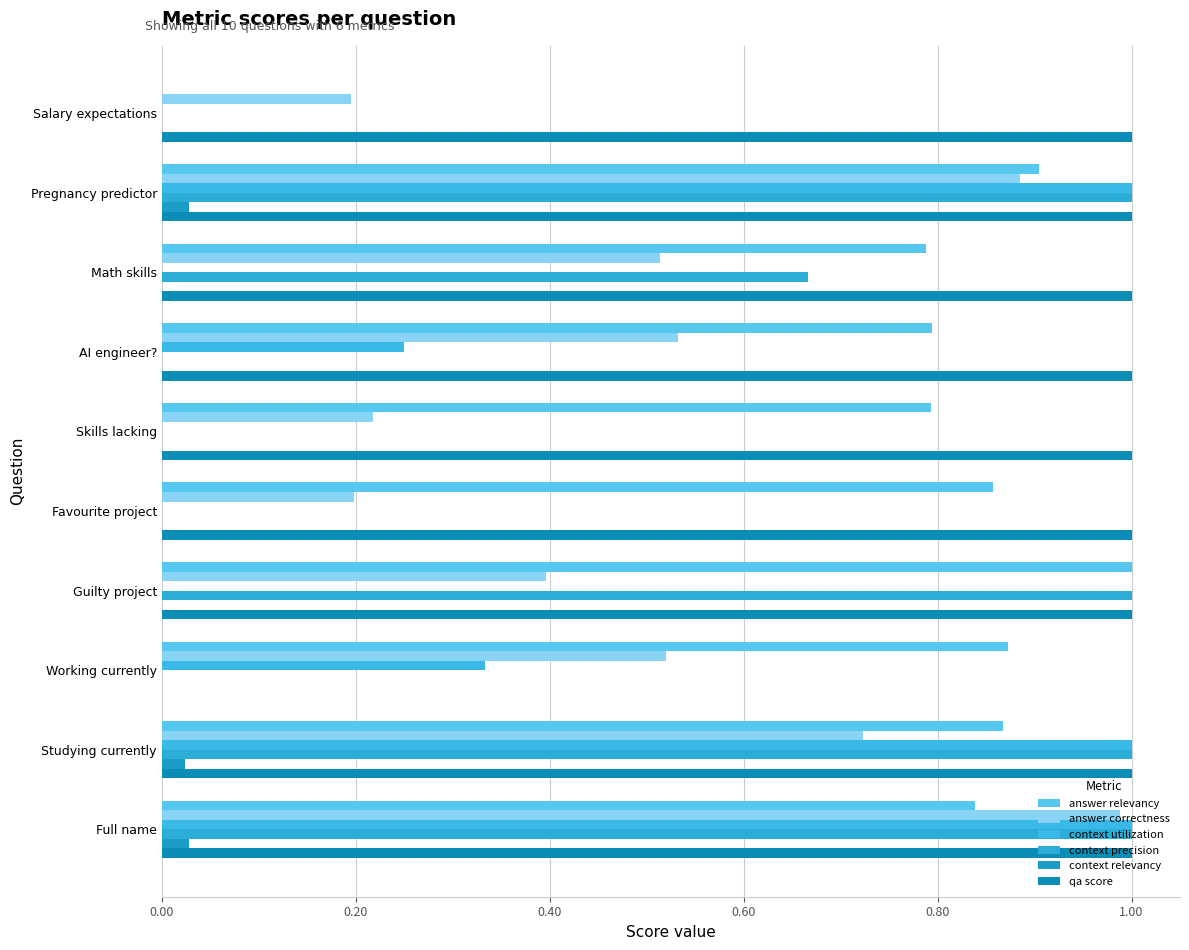

How many bars are there in total?

60